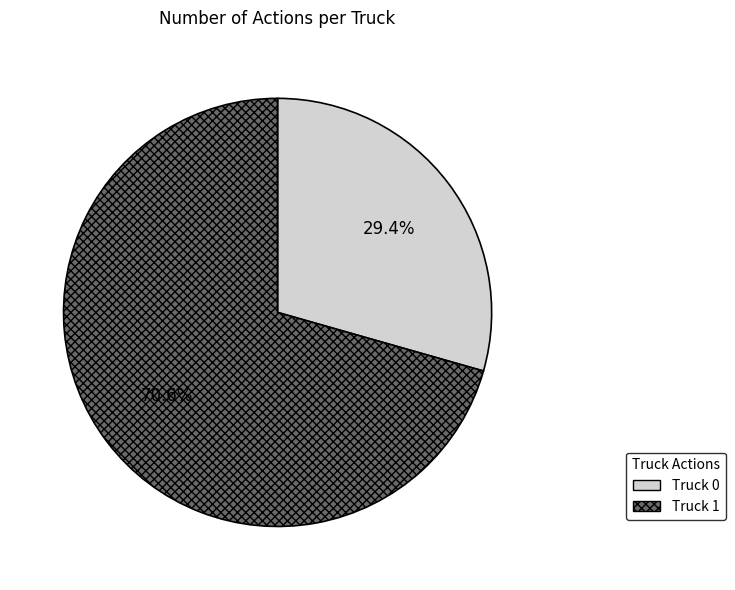

What percentage do Truck 1 and Truck 0 together represent?

100.0%